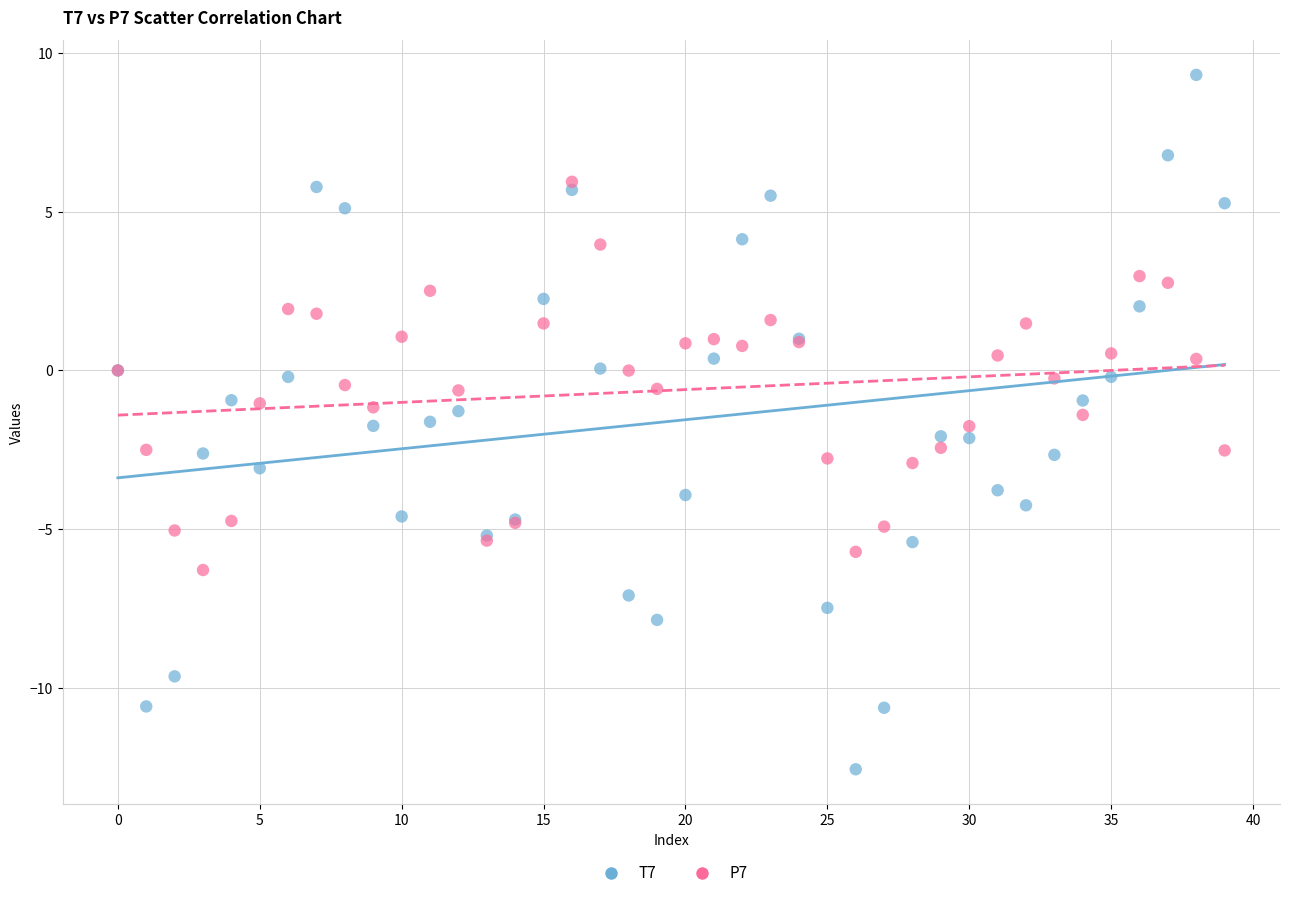

Which series reaches the maximum Y coordinate?

T7